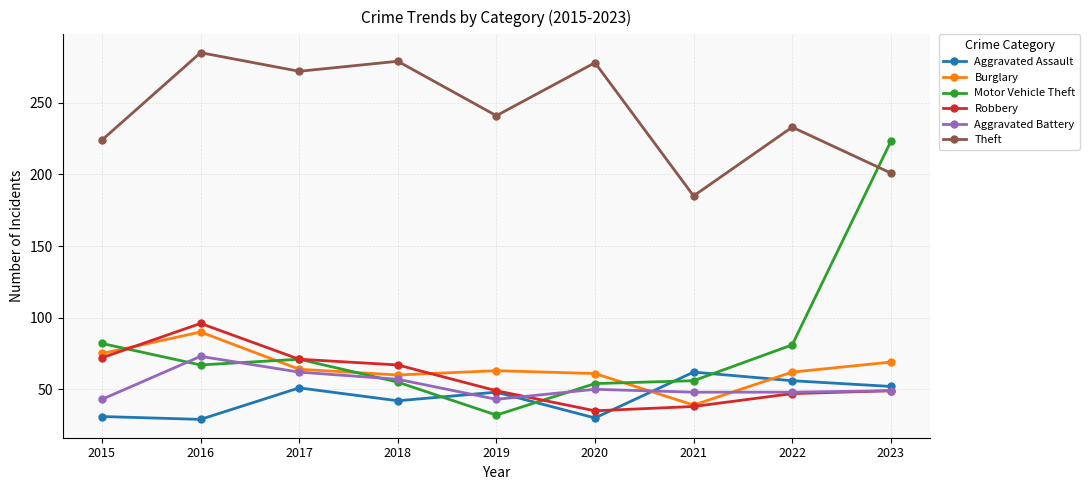

What is the difference between the Aggravated Battery values at 2023 and 2016?

24